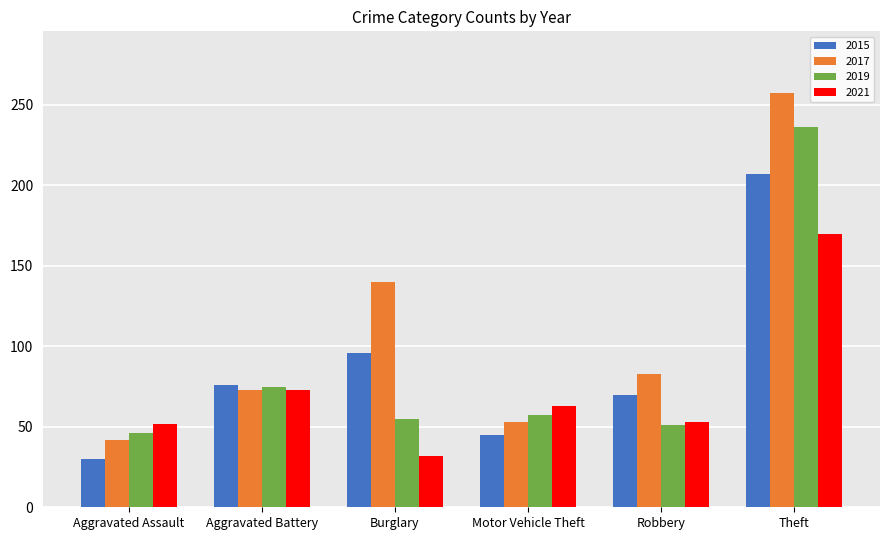

At which category is the sum across all series the highest?

Theft